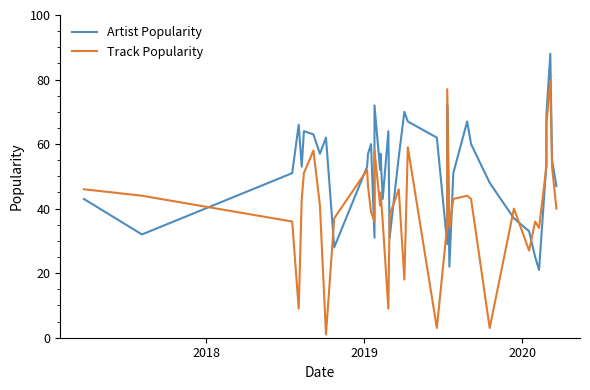

How many times do Track Popularity and Artist Popularity cross each other?

13